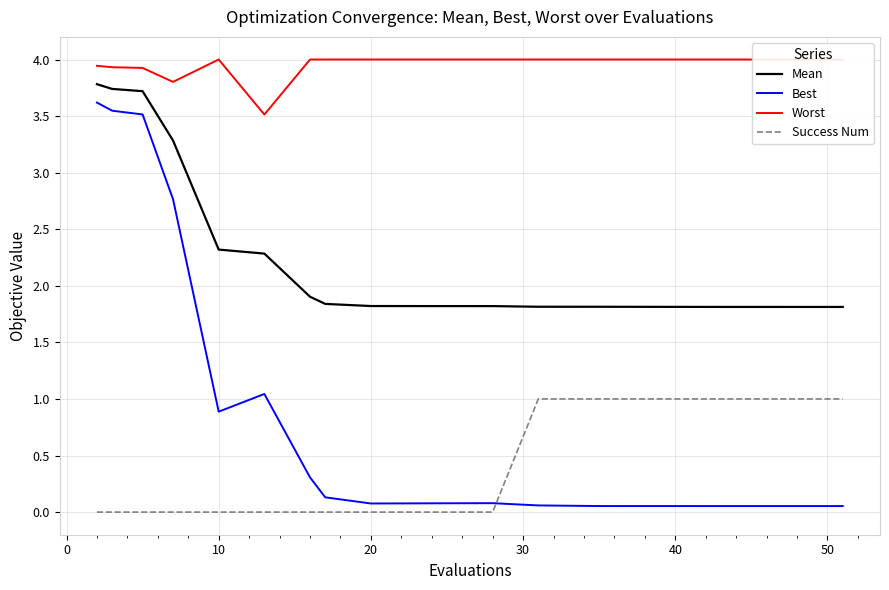

The value of Success Num at 10 is 0.0. True or false?

True